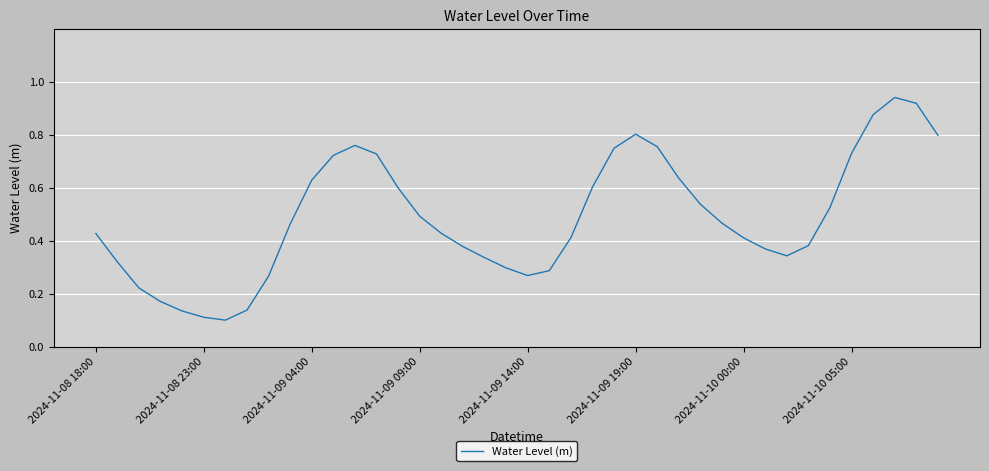

How many interior local peaks (higher than both neighbors) does the data have?

3